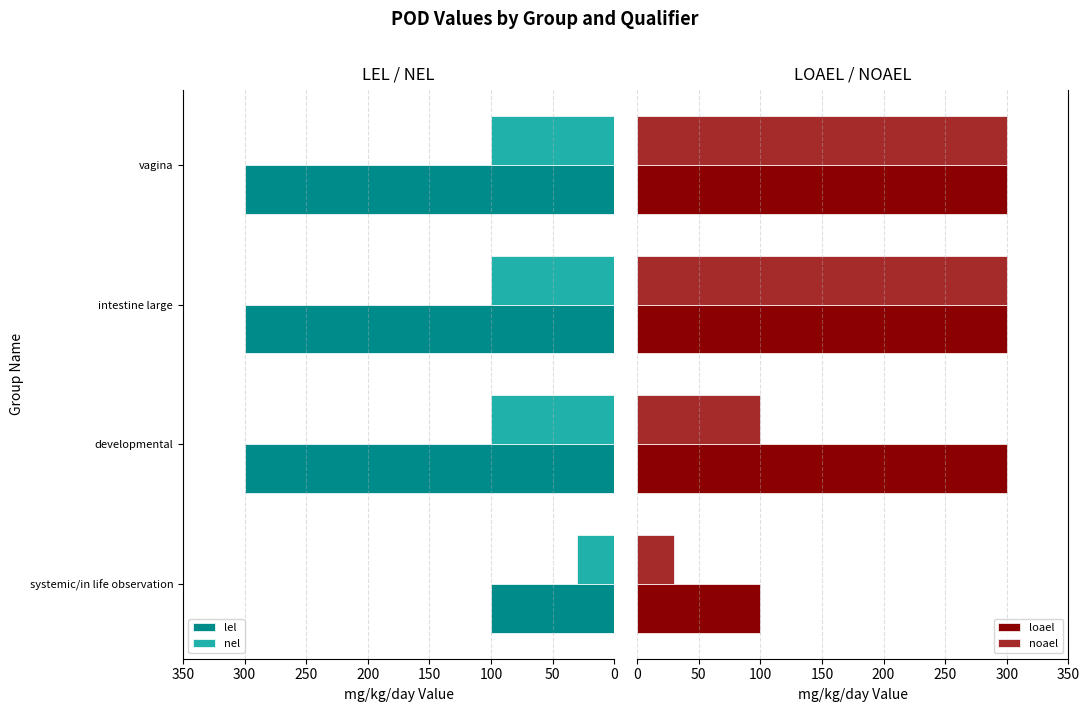

The lel series shows 167 at systemic/in life observation. True or false?

False